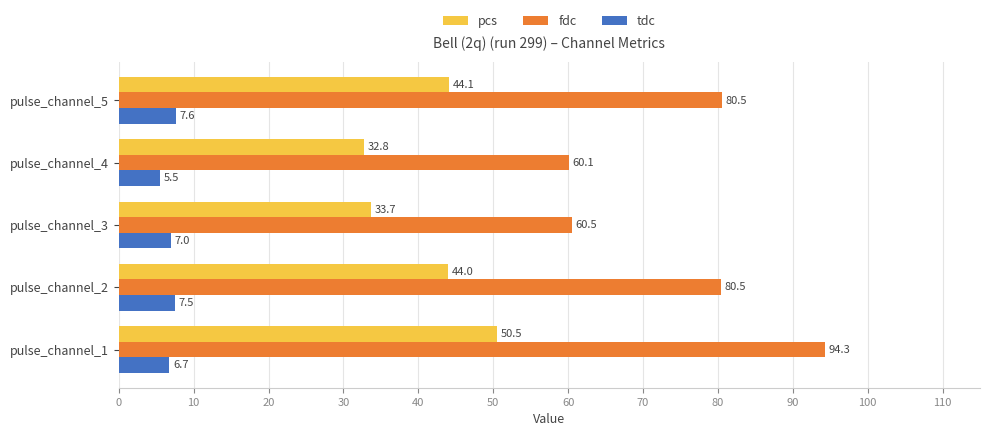

Which series has the largest total across all categories?

fdc